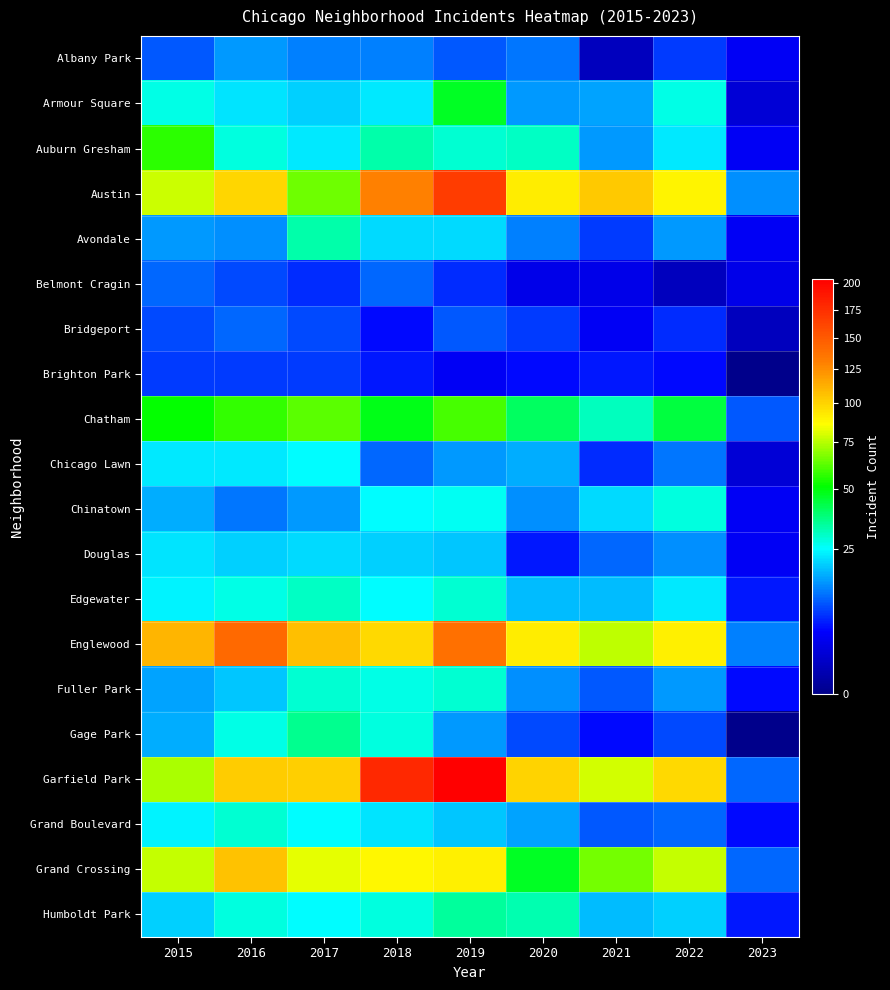

At which category is the sum across all series the highest?

2019